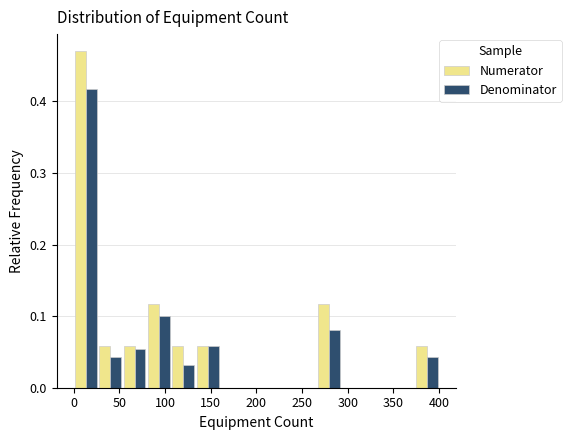

Reading left to right, transcribe this chart: for each range on the x-axis, give the height of each series' bar. Neither the bar edges nor the heights are printed on the chart, so give them approximately, as read against the axes.

0 to 25: Numerator=0.47	Denominator=0.42
25 to 55: Numerator=0.06	Denominator=0.04
55 to 80: Numerator=0.06	Denominator=0.05
80 to 105: Numerator=0.12	Denominator=0.10
105 to 135: Numerator=0.06	Denominator=0.03
135 to 160: Numerator=0.06	Denominator=0.06
160 to 185: Numerator=0	Denominator=0
185 to 215: Numerator=0	Denominator=0
215 to 240: Numerator=0	Denominator=0
240 to 265: Numerator=0	Denominator=0
265 to 295: Numerator=0.12	Denominator=0.08
295 to 320: Numerator=0	Denominator=0
320 to 345: Numerator=0	Denominator=0
345 to 375: Numerator=0	Denominator=0
375 to 400: Numerator=0.06	Denominator=0.04